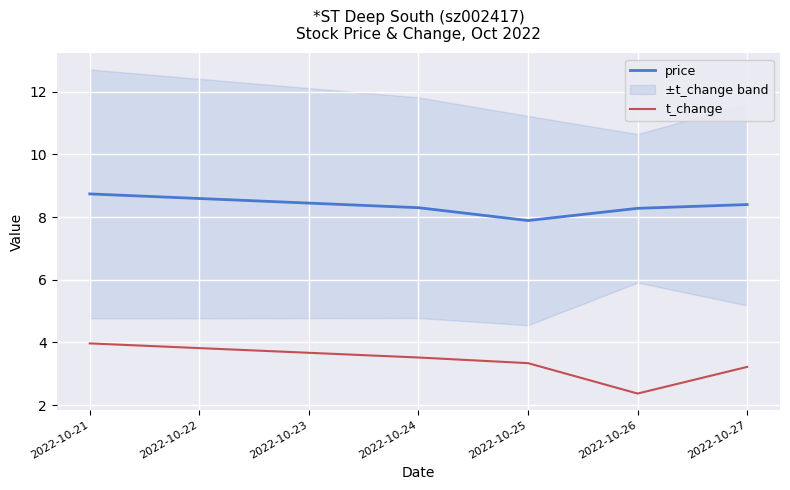

True or false: t_change and price cross at least once.

False